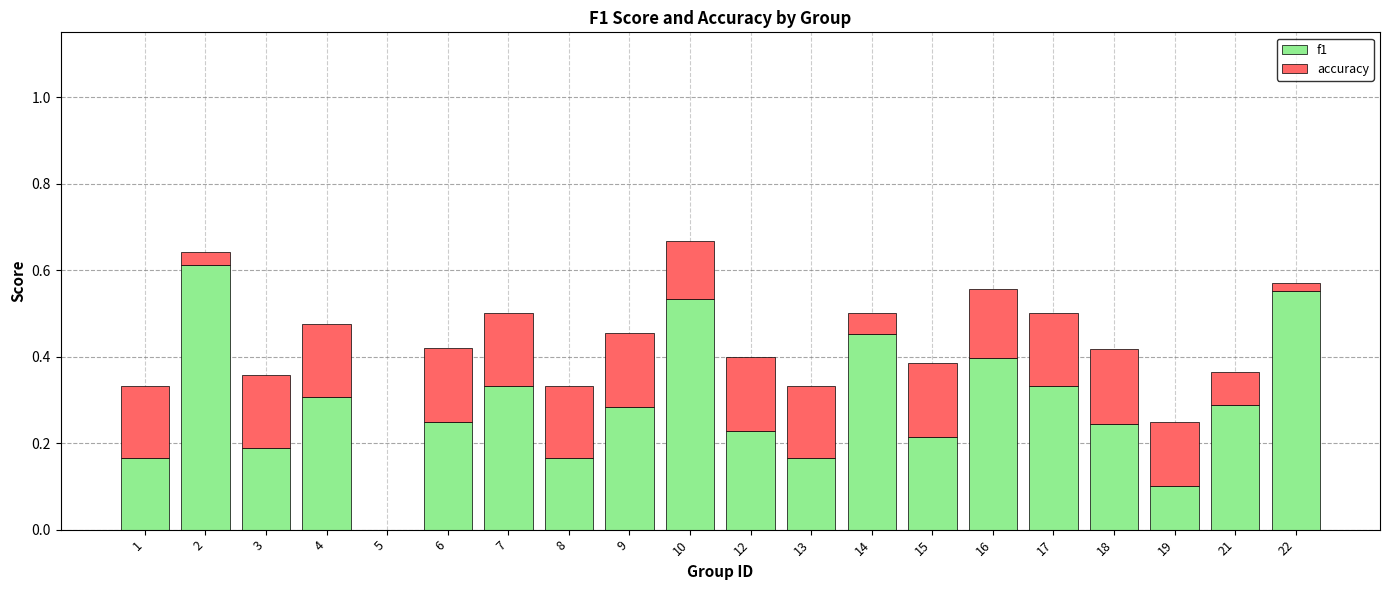

What is the sum of the f1 values at 3 and 15?

0.4